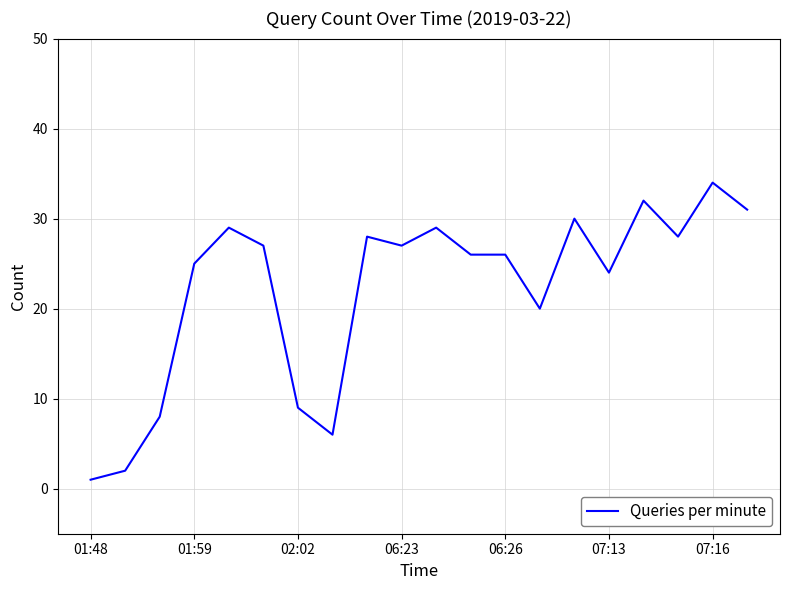

What is the maximum value shown in the chart?

34